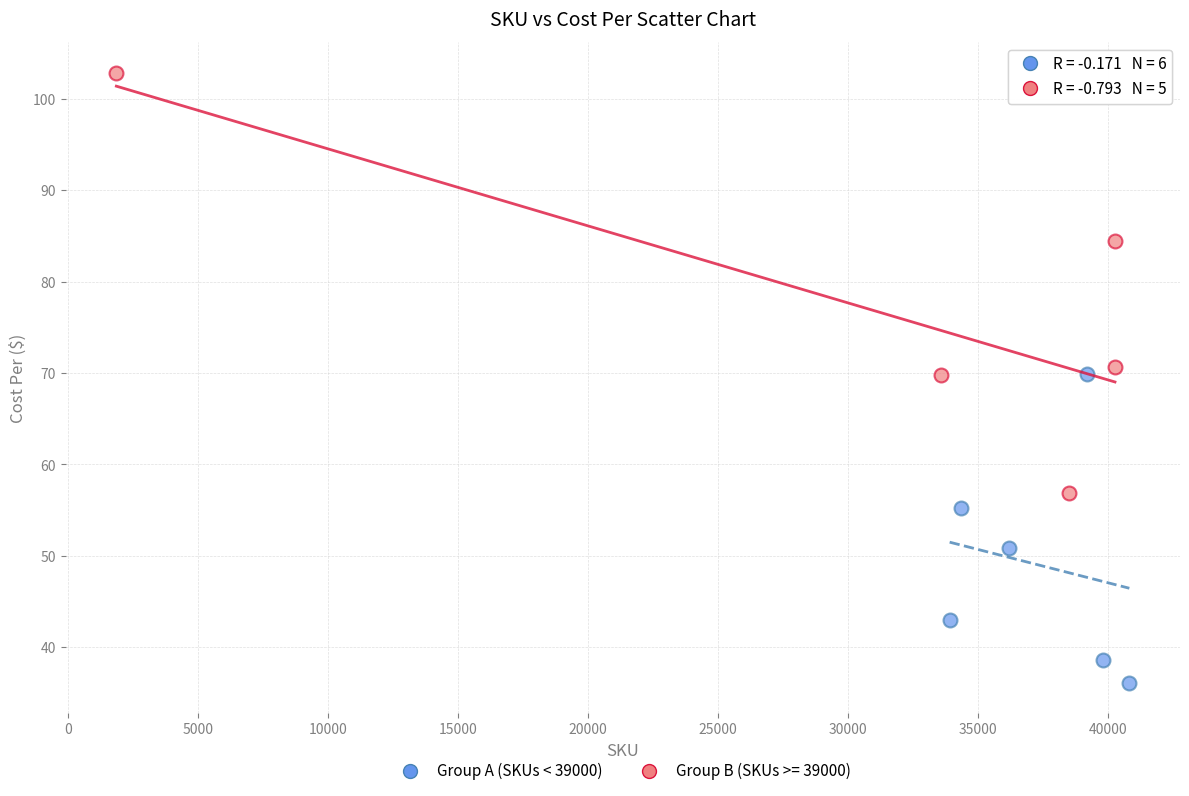

Which series has the widest spread of Y values?

Group B (SKUs >= 39000)